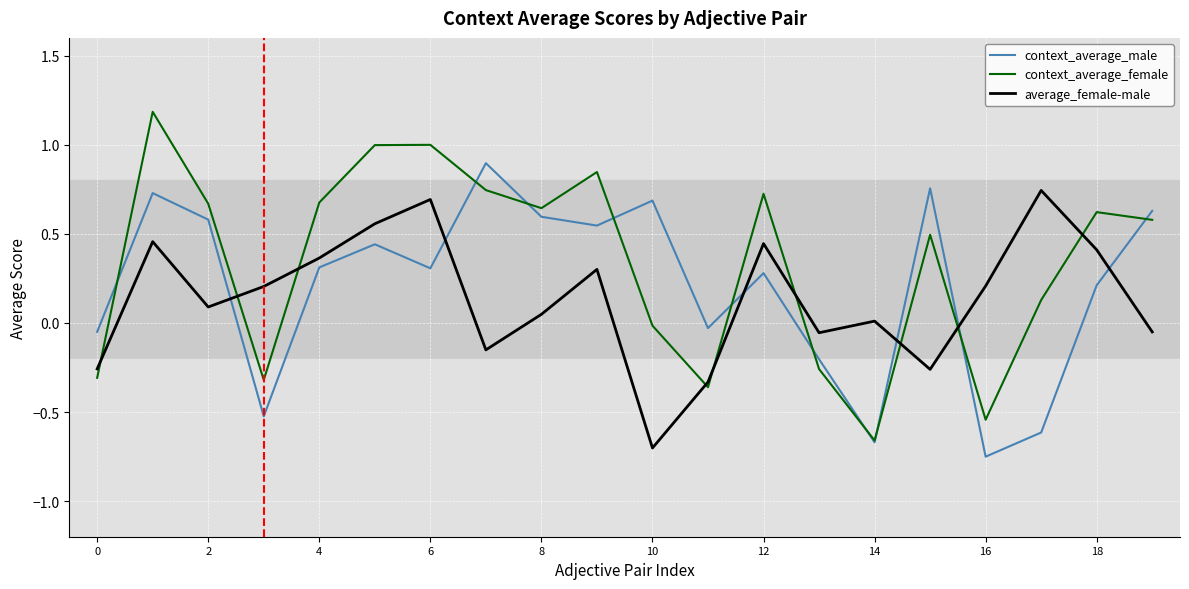

After their last crossing, which series has the higher values: average_female-male or context_average_male?

context_average_male